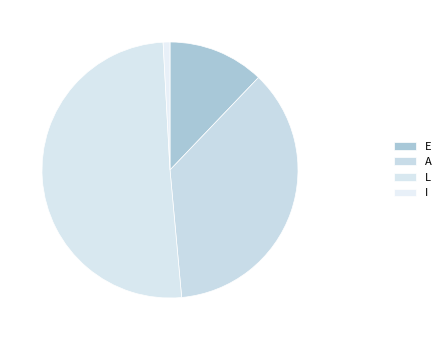

Does E represent more than half of the total?

No